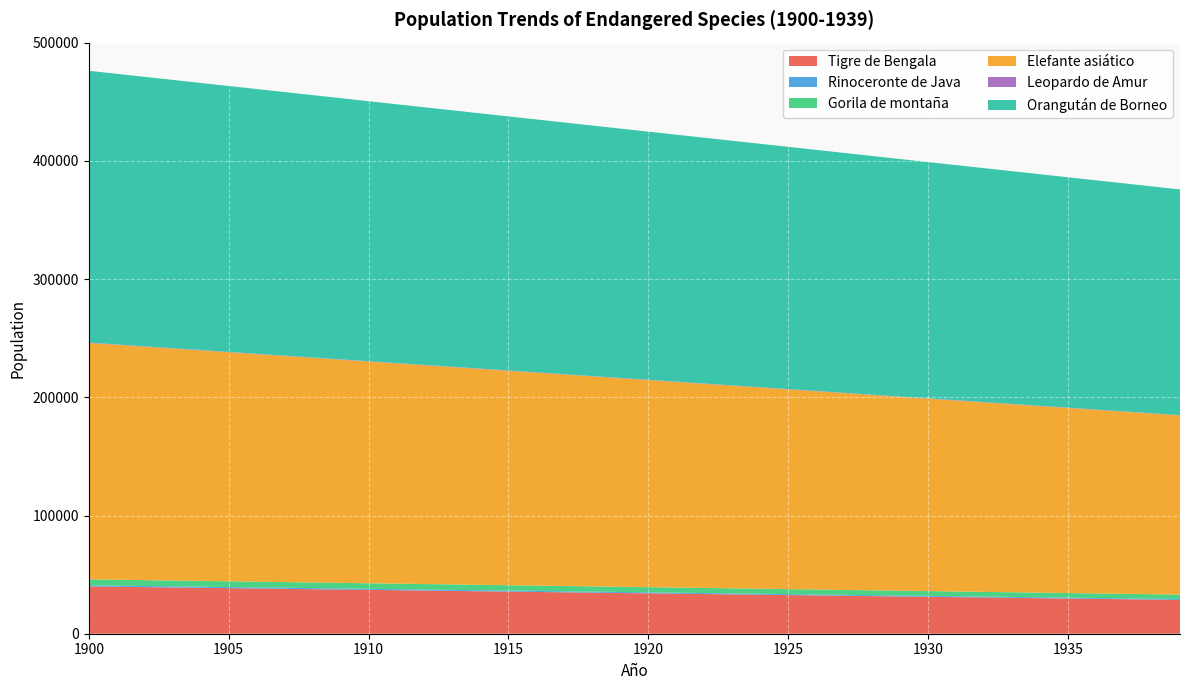

Reading left to right, what are all the values shown in this chart?

Tigre de Bengala: 1900=40000.0	1901=39708.0	1902=39416.0	1903=39124.0	1904=38832.0	1905=38540.0	1906=38248.0	1907=37956.0	1908=37664.0	1909=37372.0	1910=37080.0	1911=36788.0	1912=36496.0	1913=36204.0	1914=35912.0	1915=35620.0	1916=35328.0	1917=35036.0	1918=34744.0	1919=34452.0	1920=34160.0	1921=33868.0	1922=33576.0	1923=33284.0	1924=32992.0	1925=32700.0	1926=32408.0	1927=32116.0	1928=31824.0	1929=31532.0	1930=31240.0	1931=30948.0	1932=30656.0	1933=30364.0	1934=30072.0	1935=29780.0	1936=29488.0	1937=29196.0	1938=28904.0	1939=28612.0
Rinoceronte de Java: 1900=1000.0	1901=992.6	1902=985.1	1903=977.7	1904=970.2	1905=962.8	1906=955.4	1907=947.9	1908=940.5	1909=933.0	1910=925.6	1911=918.2	1912=910.7	1913=903.3	1914=895.8	1915=888.4	1916=881.0	1917=873.5	1918=866.1	1919=858.6	1920=851.2	1921=843.8	1922=836.3	1923=828.9	1924=821.4	1925=814.0	1926=806.6	1927=799.1	1928=791.7	1929=784.2	1930=776.8	1931=769.4	1932=761.9	1933=754.5	1934=747.0	1935=739.6	1936=732.2	1937=724.7	1938=717.3	1939=709.8
Gorila de montaña: 1900=5000.0	1901=4968.5	1902=4937.0	1903=4905.5	1904=4874.0	1905=4842.5	1906=4811.0	1907=4779.5	1908=4748.0	1909=4716.5	1910=4685.0	1911=4653.5	1912=4622.0	1913=4590.6	1914=4559.1	1915=4527.6	1916=4496.1	1917=4464.6	1918=4433.1	1919=4401.6	1920=4370.1	1921=4338.6	1922=4307.1	1923=4275.6	1924=4244.1	1925=4212.6	1926=4181.1	1927=4149.6	1928=4118.1	1929=4086.6	1930=4055.1	1931=4023.6	1932=3992.1	1933=3960.6	1934=3929.1	1935=3897.6	1936=3866.1	1937=3834.6	1938=3803.2	1939=3771.7
Elefante asiático: 1900=200000.0	1901=198760.0	1902=197520.0	1903=196280.0	1904=195040.0	1905=193800.0	1906=192560.0	1907=191320.0	1908=190080.0	1909=188840.0	1910=187600.0	1911=186360.0	1912=185120.0	1913=183880.0	1914=182640.0	1915=181400.0	1916=180160.0	1917=178920.0	1918=177680.0	1919=176440.0	1920=175200.0	1921=173960.0	1922=172720.0	1923=171480.0	1924=170240.0	1925=169000.0	1926=167760.0	1927=166520.0	1928=165280.0	1929=164040.0	1930=162800.0	1931=161560.0	1932=160320.0	1933=159080.0	1934=157840.0	1935=156600.0	1936=155360.0	1937=154120.0	1938=152880.0	1939=151640.0
Leopardo de Amur: 1900=300.0	1901=298.6	1902=297.1	1903=295.7	1904=294.2	1905=292.8	1906=291.4	1907=289.9	1908=288.5	1909=287.0	1910=285.6	1911=284.2	1912=282.7	1913=281.3	1914=279.8	1915=278.4	1916=277.0	1917=275.5	1918=274.1	1919=272.6	1920=271.2	1921=269.8	1922=268.3	1923=266.9	1924=265.4	1925=264.0	1926=262.6	1927=261.1	1928=259.7	1929=258.2	1930=256.8	1931=255.4	1932=253.9	1933=252.5	1934=251.0	1935=249.6	1936=248.2	1937=246.7	1938=245.3	1939=243.8
Orangután de Borneo: 1900=230000.0	1901=228997.6	1902=227995.2	1903=226992.8	1904=225990.4	1905=224988.0	1906=223985.6	1907=222983.2	1908=221980.8	1909=220978.4	1910=219976.0	1911=218973.6	1912=217971.2	1913=216968.8	1914=215966.4	1915=214964.0	1916=213961.6	1917=212959.2	1918=211956.8	1919=210954.4	1920=209952.0	1921=208949.6	1922=207947.2	1923=206944.8	1924=205942.4	1925=204940.0	1926=203937.6	1927=202935.2	1928=201932.8	1929=200930.4	1930=199928.0	1931=198925.6	1932=197923.2	1933=196920.8	1934=195918.4	1935=194916.0	1936=193913.6	1937=192911.2	1938=191908.8	1939=190906.4